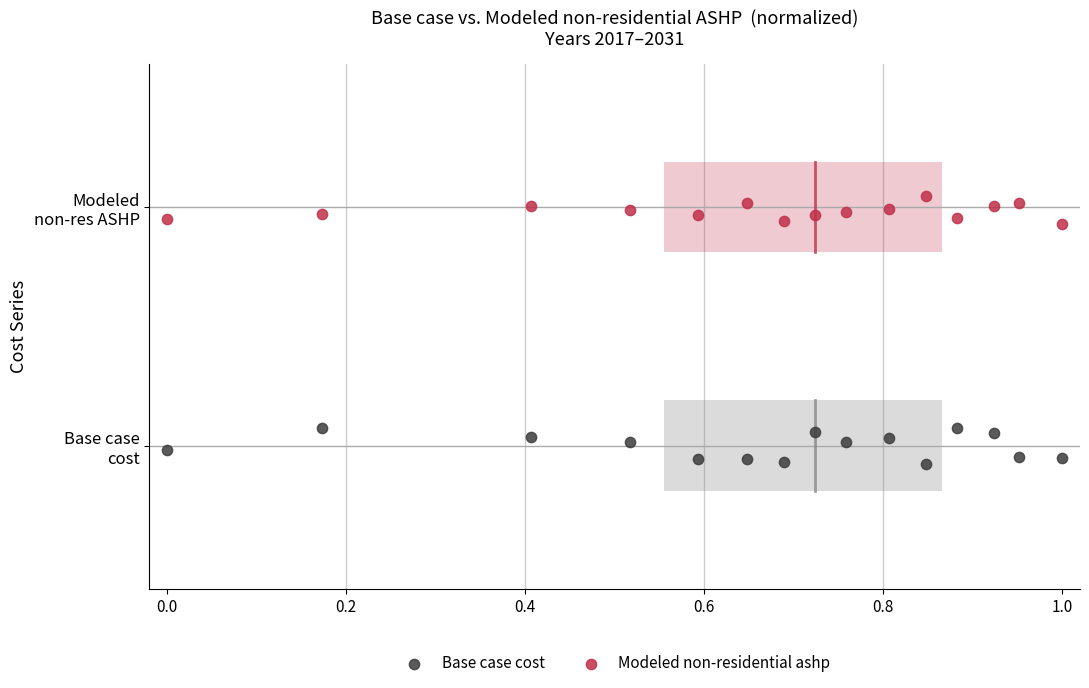

What are all the series names shown in the legend?

Base case cost, Modeled non-residential ashp